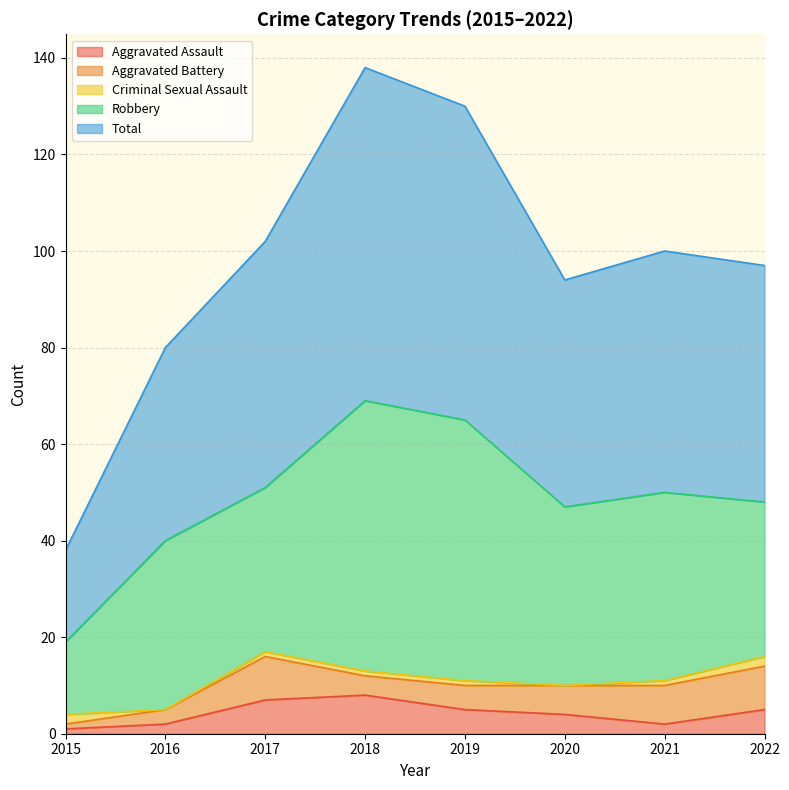

At which label does Criminal Sexual Assault reach its peak?

2015